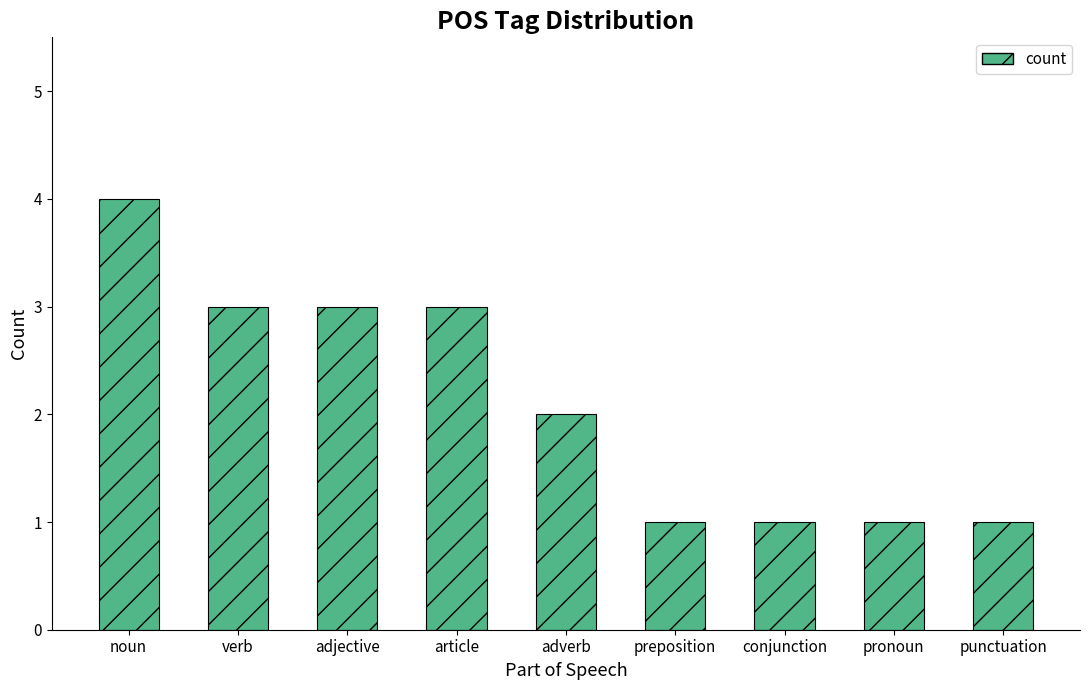

What is the value of the 4th bar from the left?

3